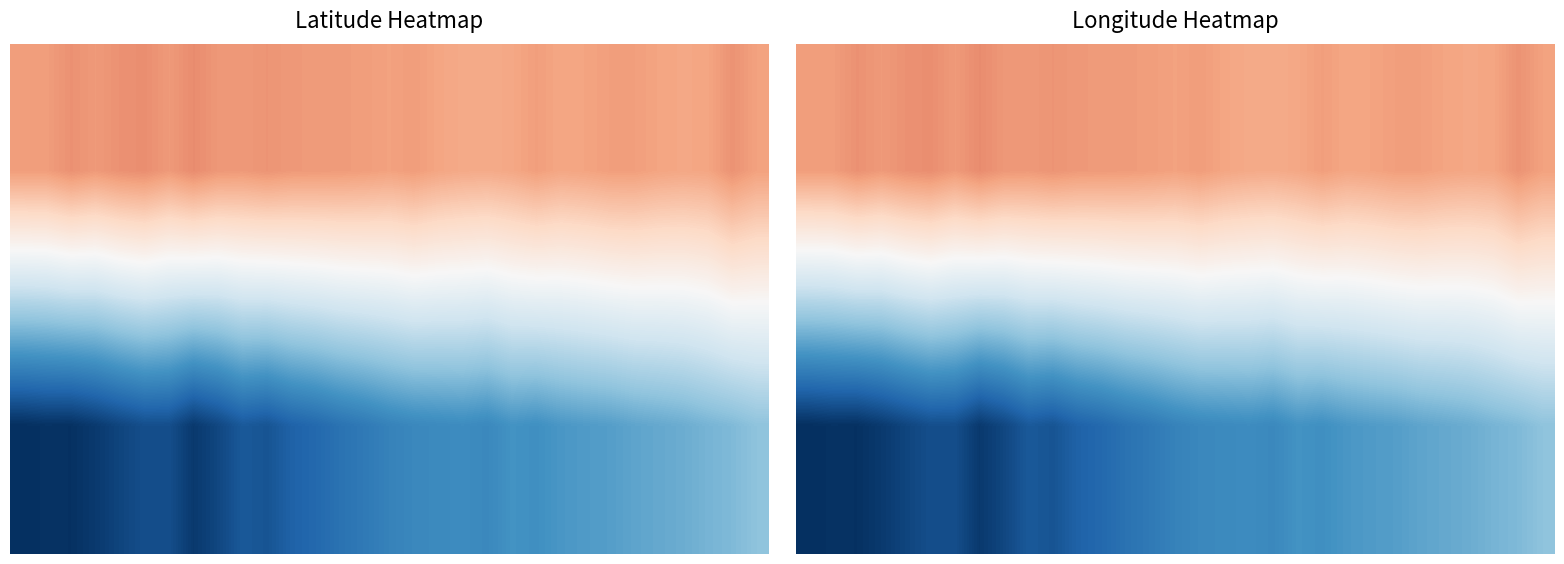

At which category is the sum across all series the highest?

29